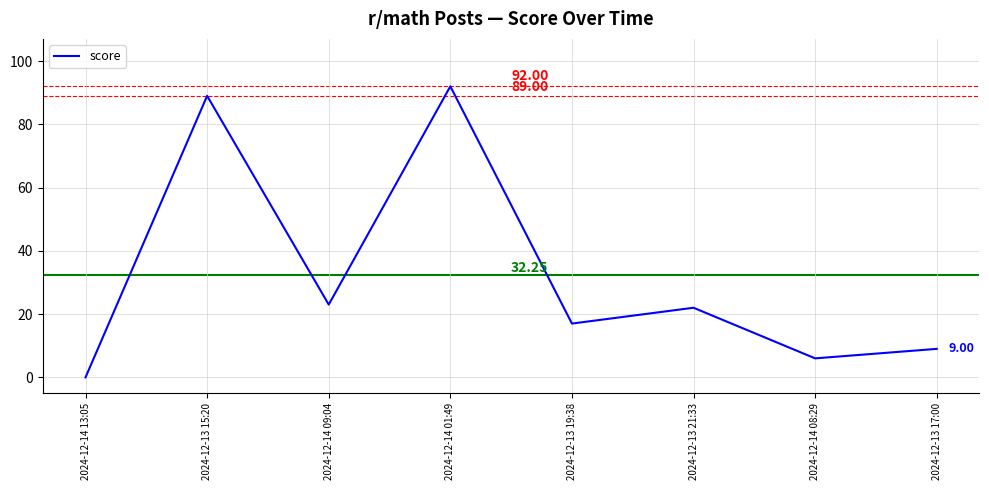

Reading left to right, transcribe all the data shown in this chart.

2024-12-14 13:05=0	2024-12-13 15:20=89	2024-12-14 09:04=23	2024-12-14 01:49=92	2024-12-13 19:38=17	2024-12-13 21:33=22	2024-12-14 08:29=6	2024-12-13 17:00=9